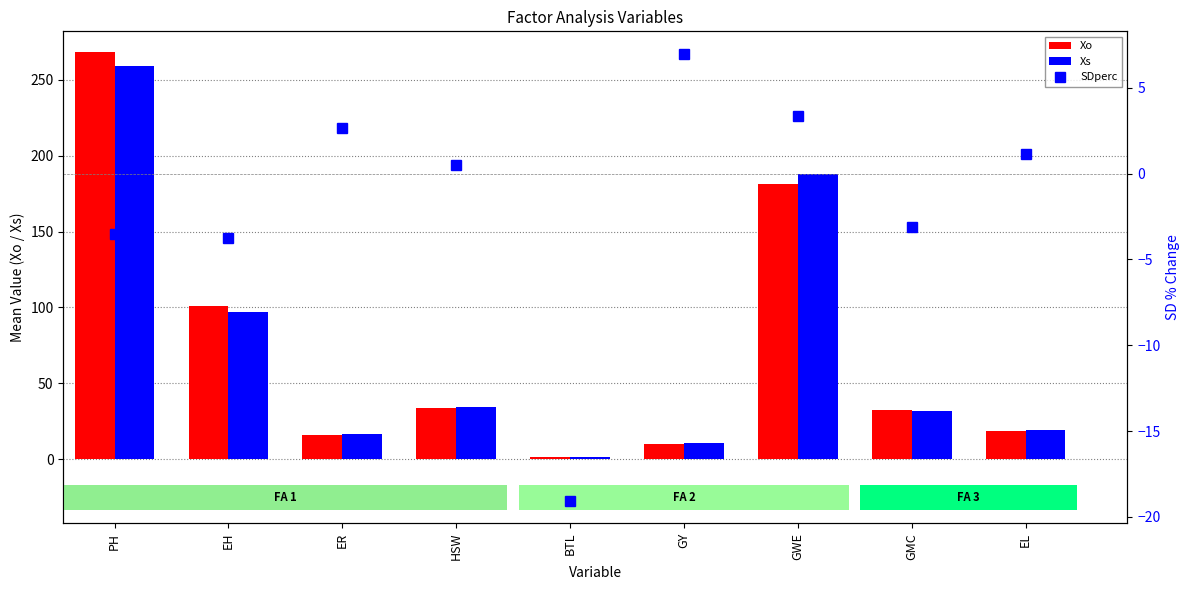

List the series in order of their peak value, lowest first.

SDperc, Xs, Xo